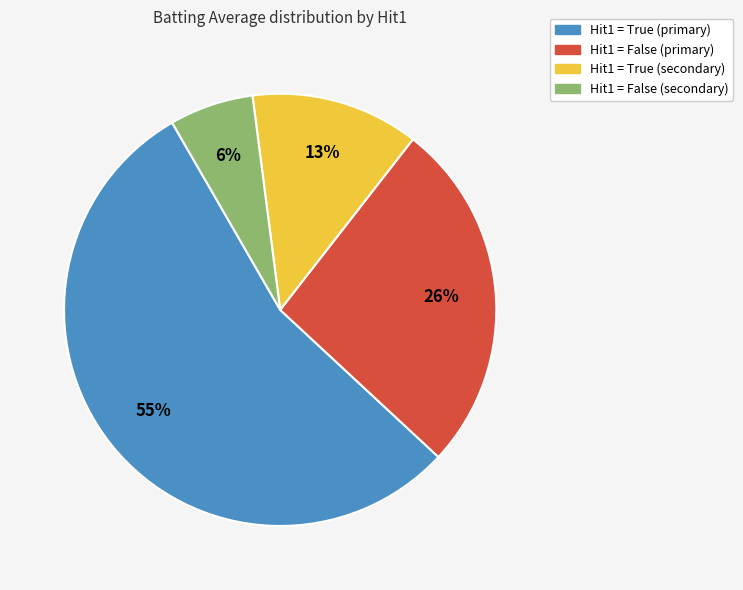

Does any single category account for the majority?

Yes